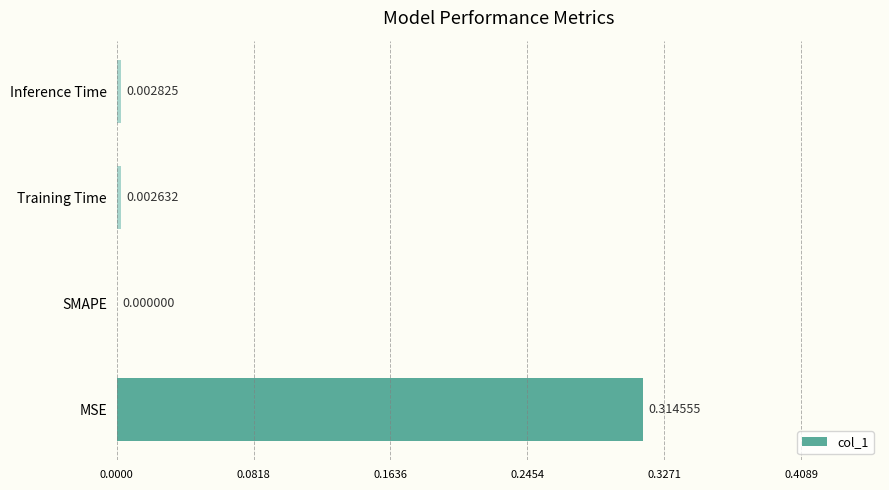

At which category does the chart reach its peak across all series?

MSE